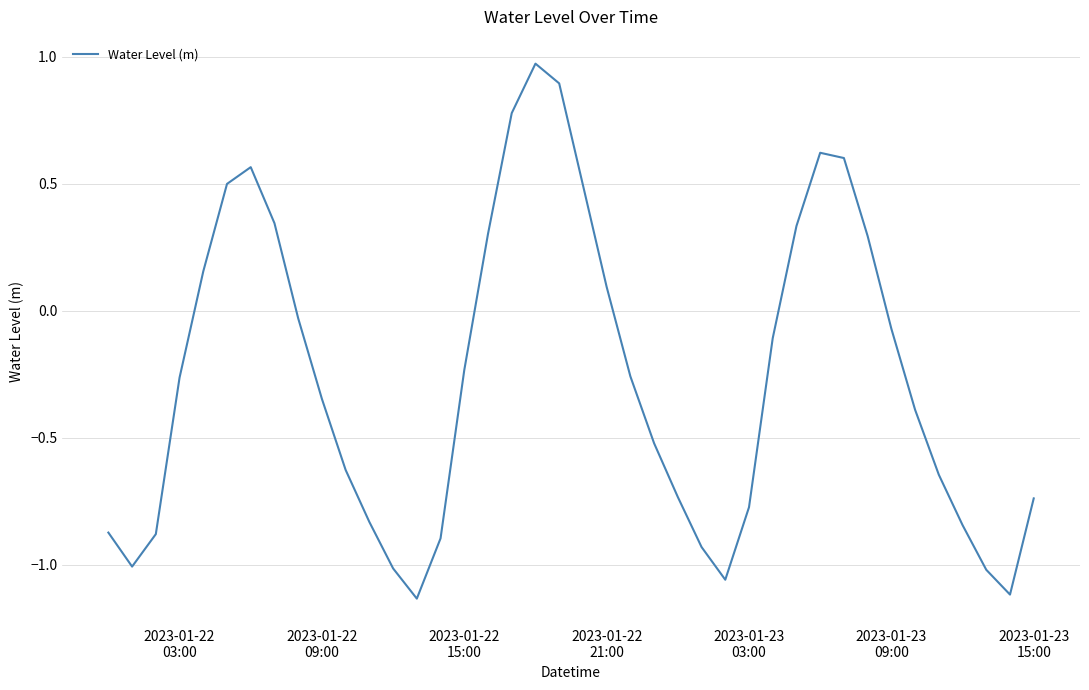

What is the difference between the maximum and minimum values?

2.1